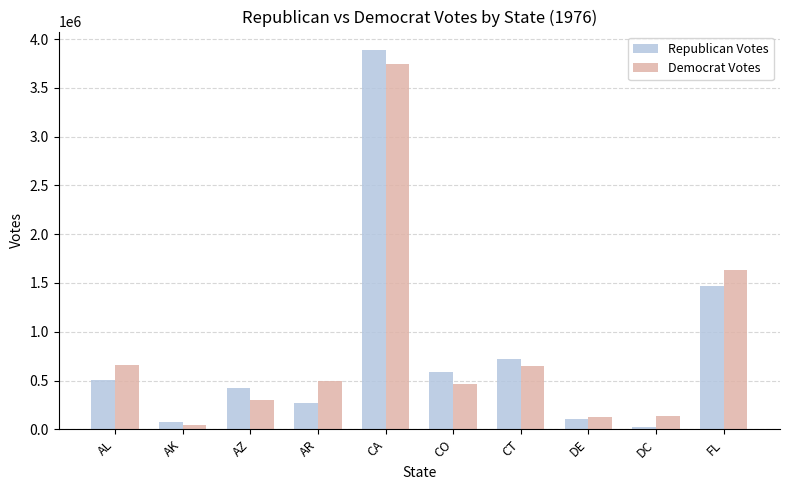

List the series in order of their peak value, highest first.

Republican Votes, Democrat Votes